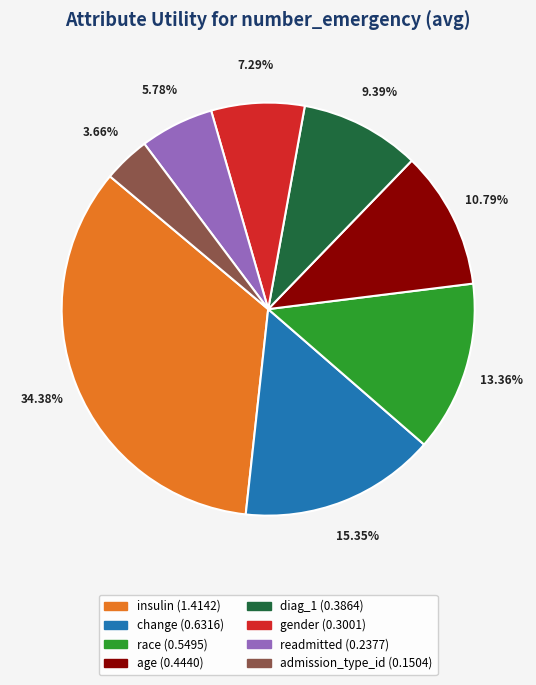

What is the total percentage of gender and diag_1?

16.7%